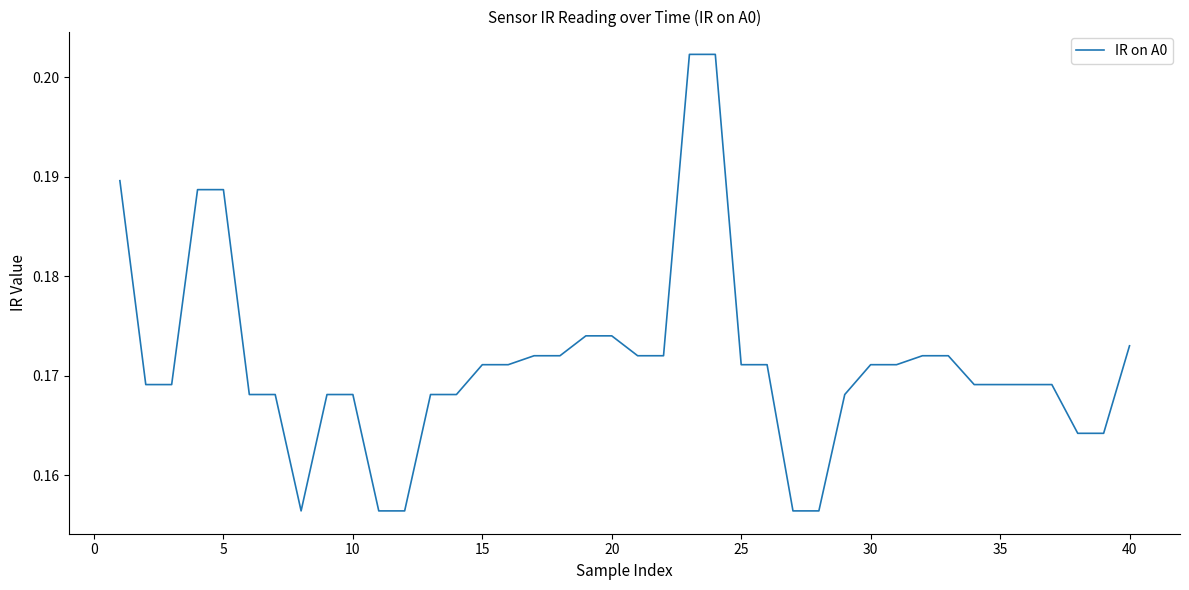

Reading left to right, list all the values displayed in this chart.

0.2	0.2	0.2	0.2	0.2	0.2	0.2	0.2	0.2	0.2	0.2	0.2	0.2	0.2	0.2	0.2	0.2	0.2	0.2	0.2	0.2	0.2	0.2	0.2	0.2	0.2	0.2	0.2	0.2	0.2	0.2	0.2	0.2	0.2	0.2	0.2	0.2	0.2	0.2	0.2